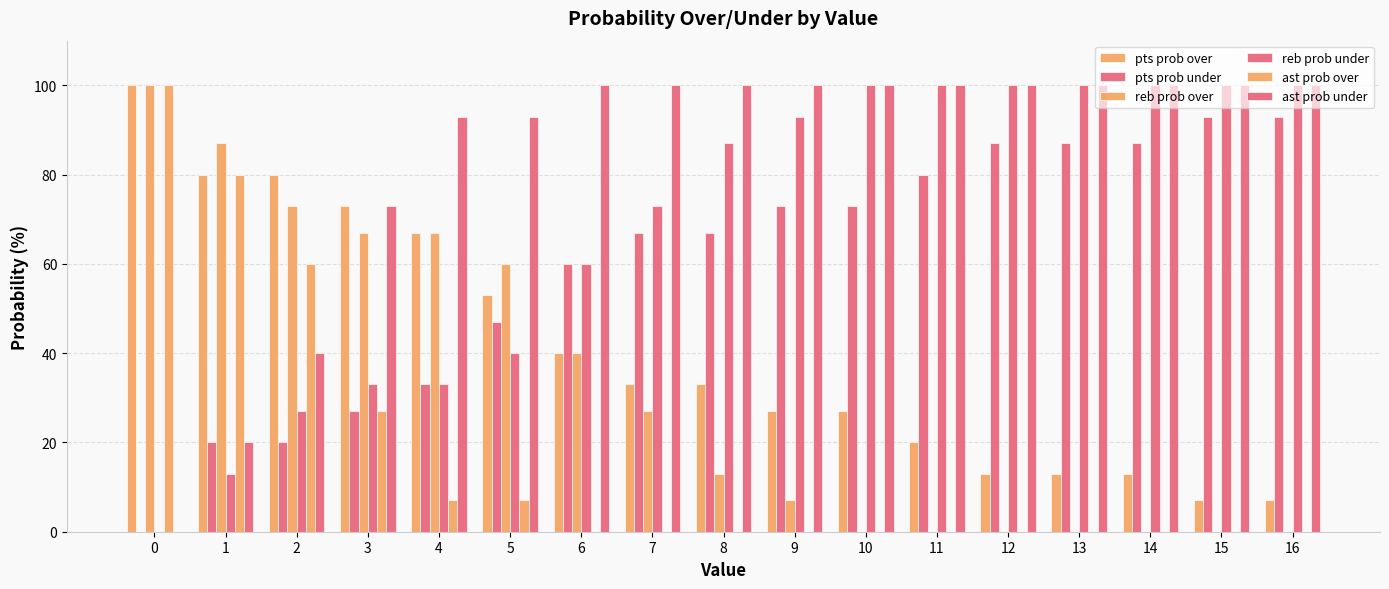

How many data points does each series have?

17